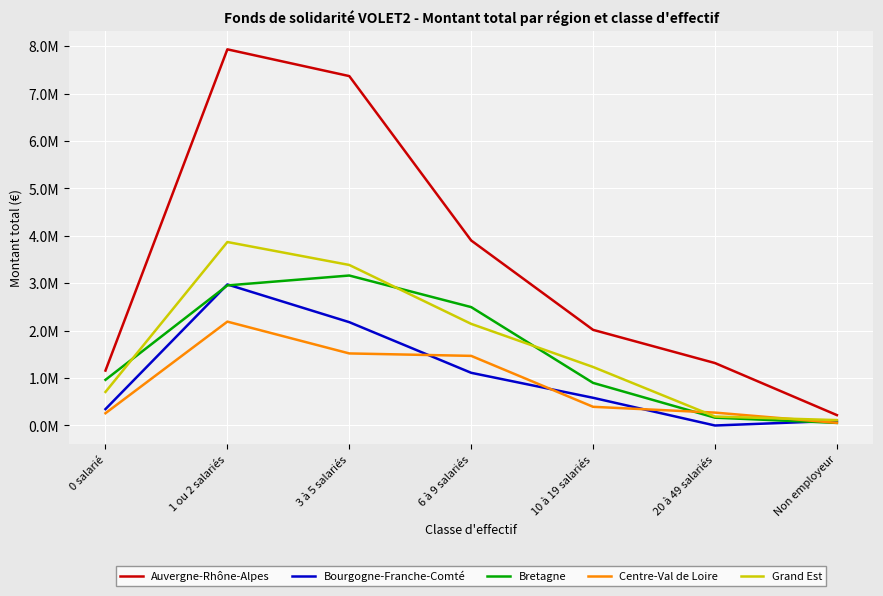

Reading right to left, extract all data points from this chart.

Auvergne-Rhône-Alpes: Non employeur=219181.0	20 à 49 salariés=1317136.3	10 à 19 salariés=2017363.5	6 à 9 salariés=3902786.7	3 à 5 salariés=7370054.3	1 ou 2 salariés=7934300.5	0 salarié=1158380.4
Bourgogne-Franche-Comté: Non employeur=99068.1	20 à 49 salariés=0.0	10 à 19 salariés=584394.4	6 à 9 salariés=1111354.8	3 à 5 salariés=2179708.8	1 ou 2 salariés=2975100.0	0 salarié=345508.8
Bretagne: Non employeur=54509.0	20 à 49 salariés=165141.0	10 à 19 salariés=898794.6	6 à 9 salariés=2497444.5	3 à 5 salariés=3163576.6	1 ou 2 salariés=2954919.4	0 salarié=963310.3
Centre-Val de Loire: Non employeur=55500.0	20 à 49 salariés=272000.0	10 à 19 salariés=394329.0	6 à 9 salariés=1468684.3	3 à 5 salariés=1520083.8	1 ou 2 salariés=2190761.6	0 salarié=258798.0
Grand Est: Non employeur=114156.0	20 à 49 salariés=189000.0	10 à 19 salariés=1234352.8	6 à 9 salariés=2143643.0	3 à 5 salariés=3386172.7	1 ou 2 salariés=3870215.2	0 salarié=708137.9